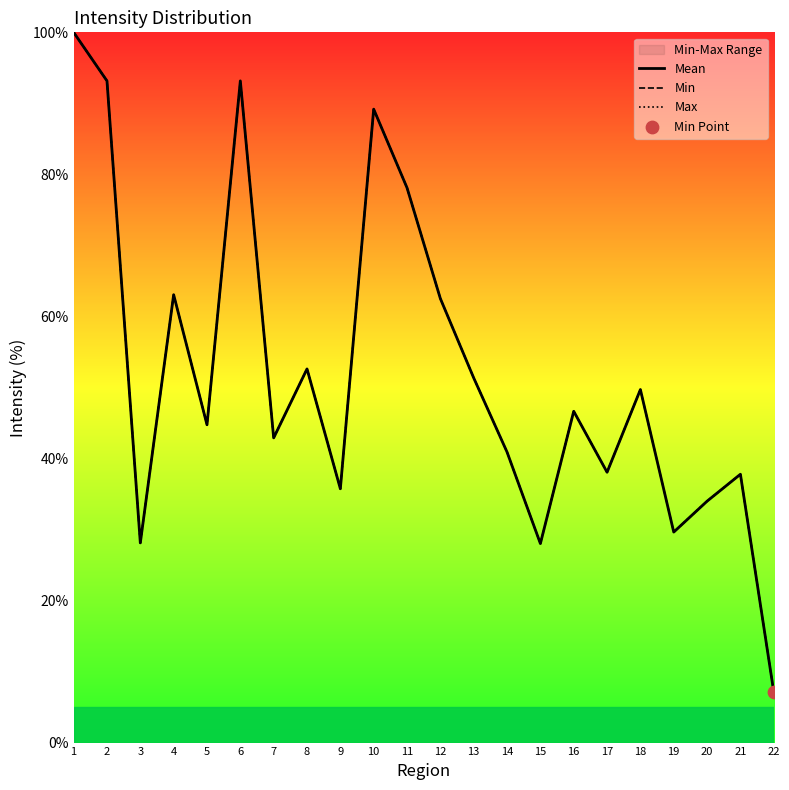

Which series has the largest Y range (max minus min)?

Mean